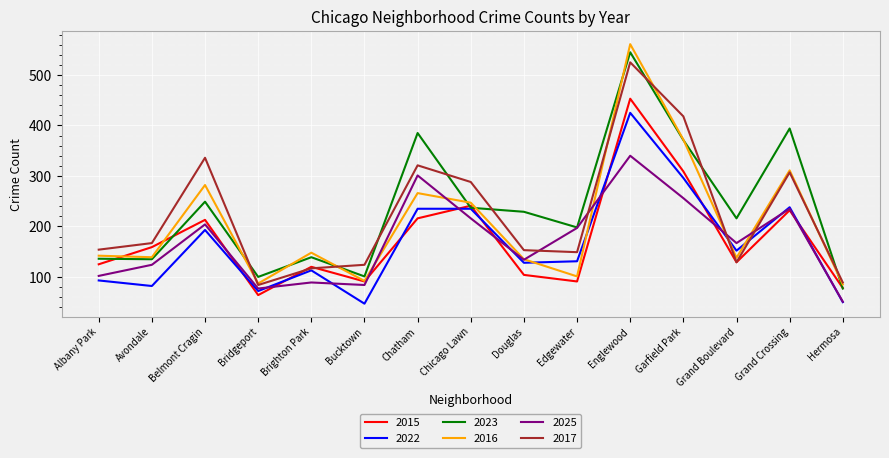

What is the minimum value shown in the chart?

47